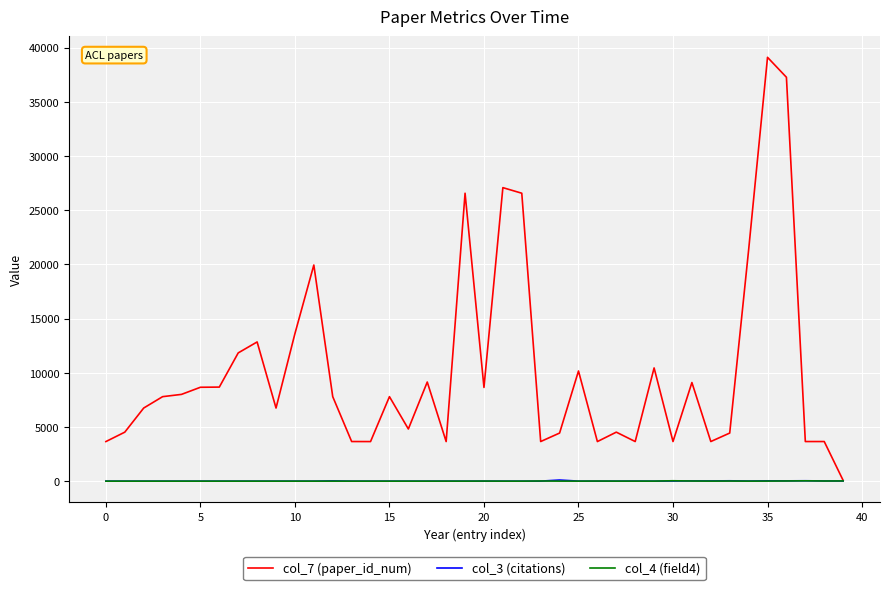

Which series has the largest total across all categories?

col_7 (paper_id_num)